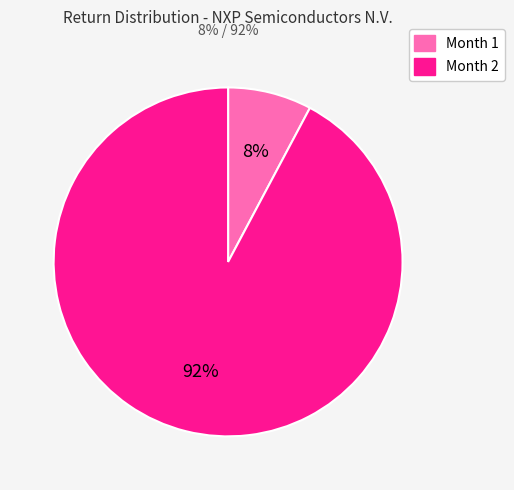

How many segments does this pie chart have?

2